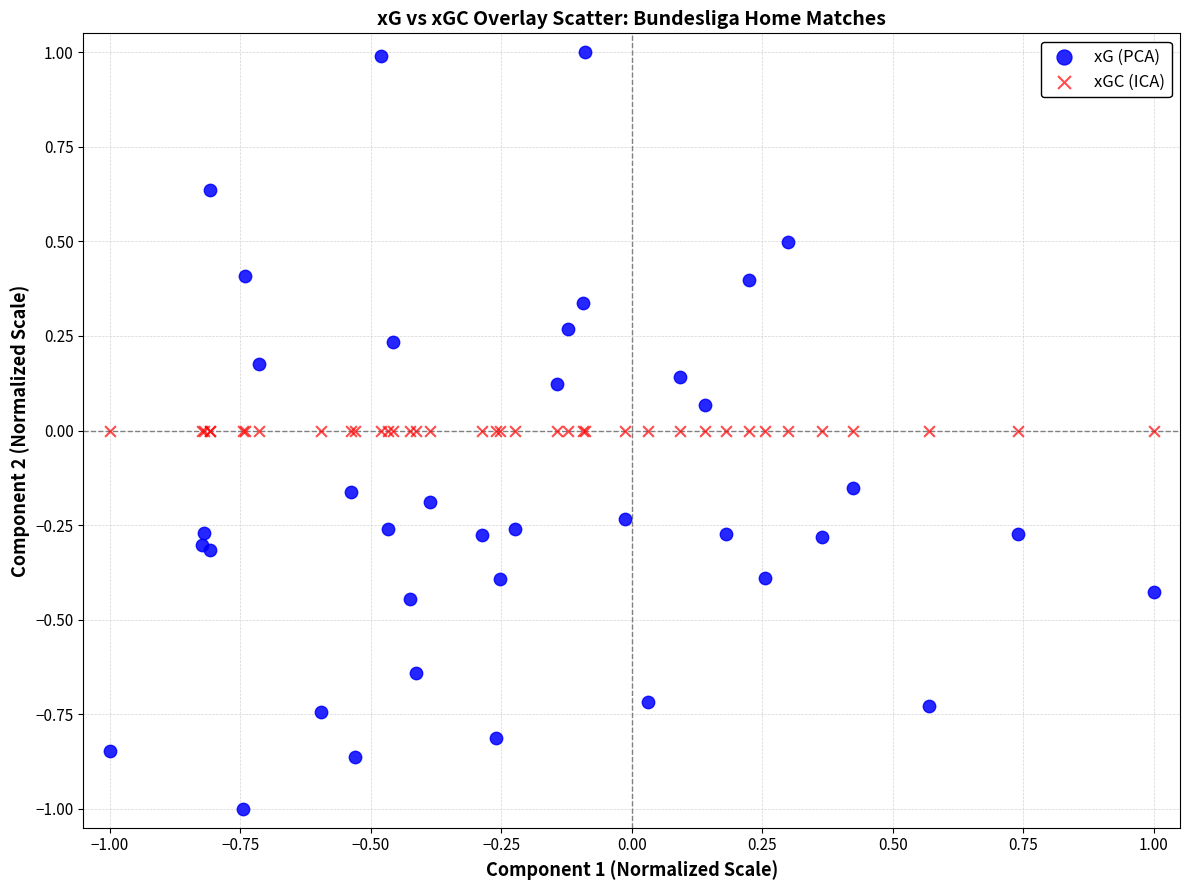

Which series reaches the minimum Y coordinate?

xG (PCA)